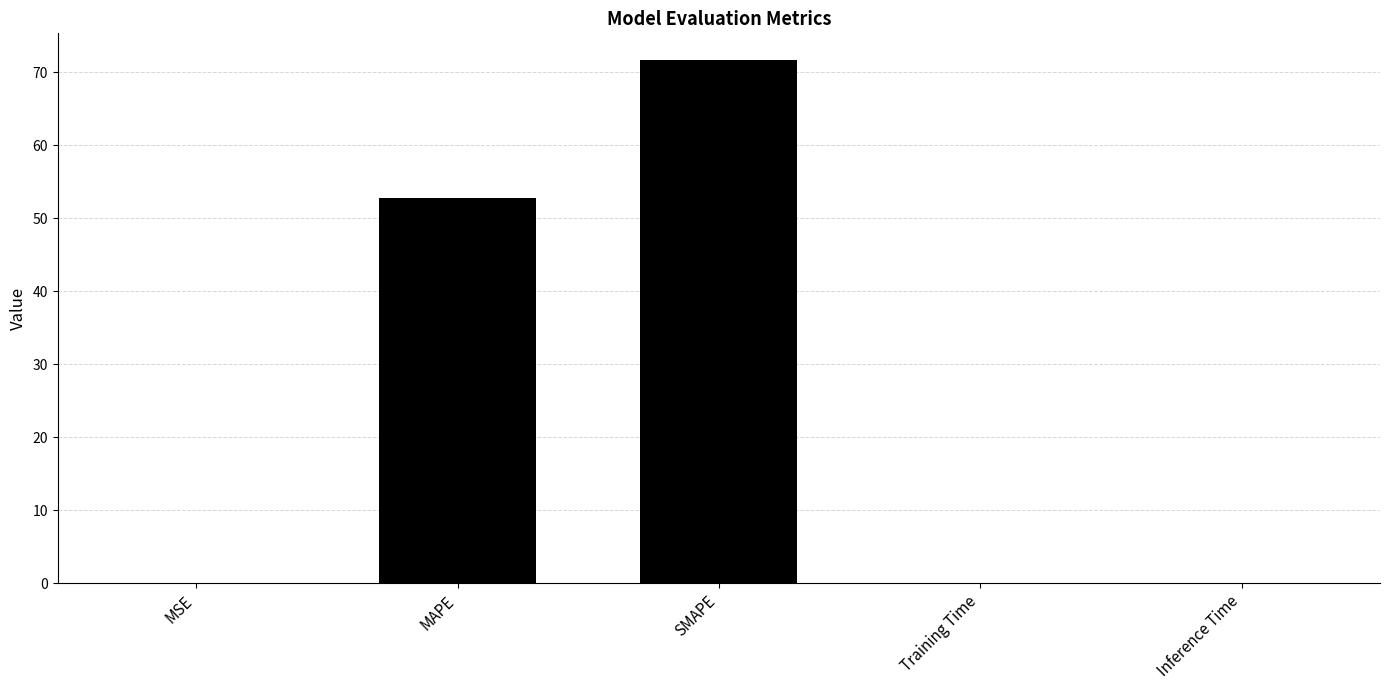

Which label corresponds to the largest value in the chart?

SMAPE